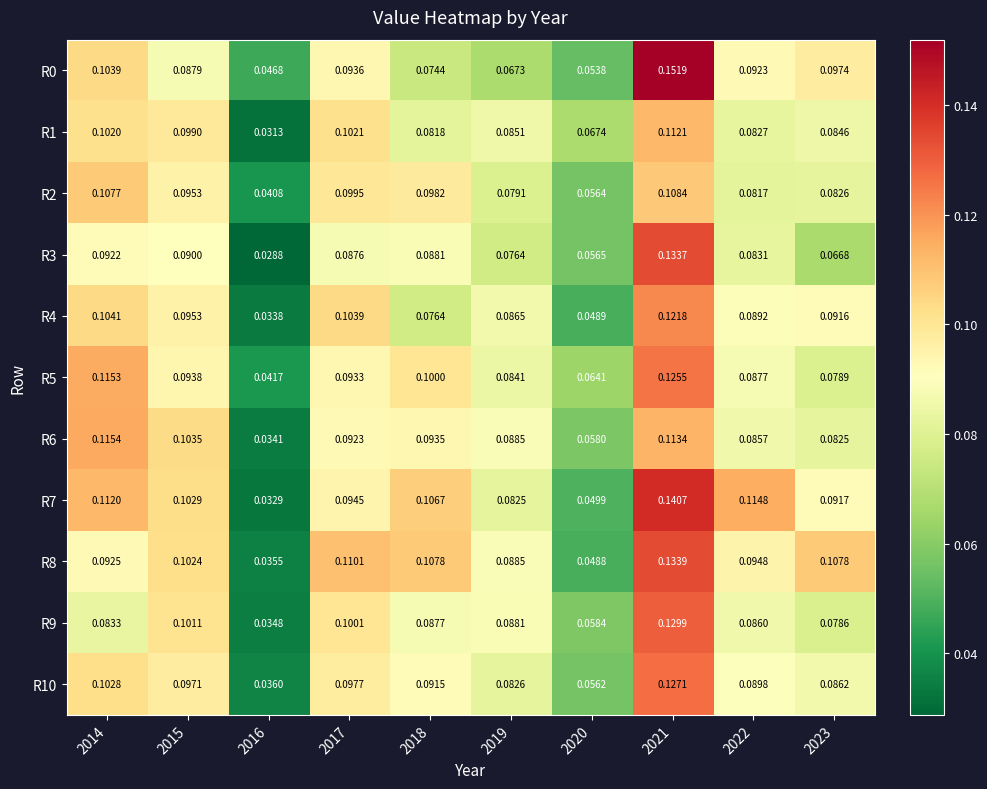

What is the total value across all series at 2023?

0.9